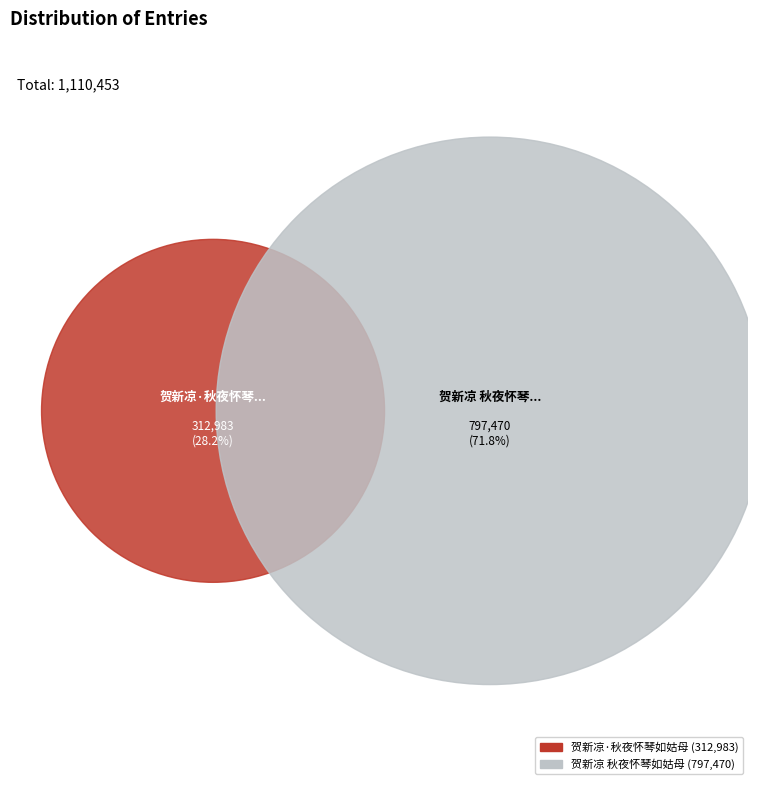

How many slices are in this pie chart?

2